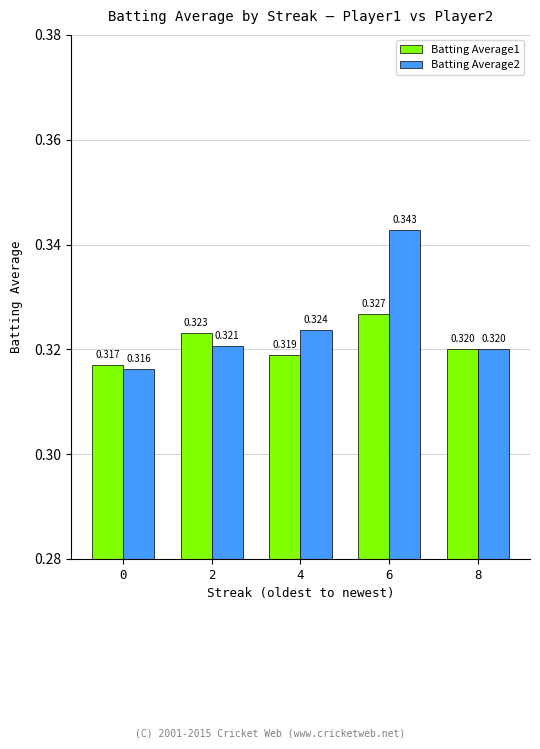

Is the value of Batting Average1 at 2 greater than the value of Batting Average2 at 0?

Yes